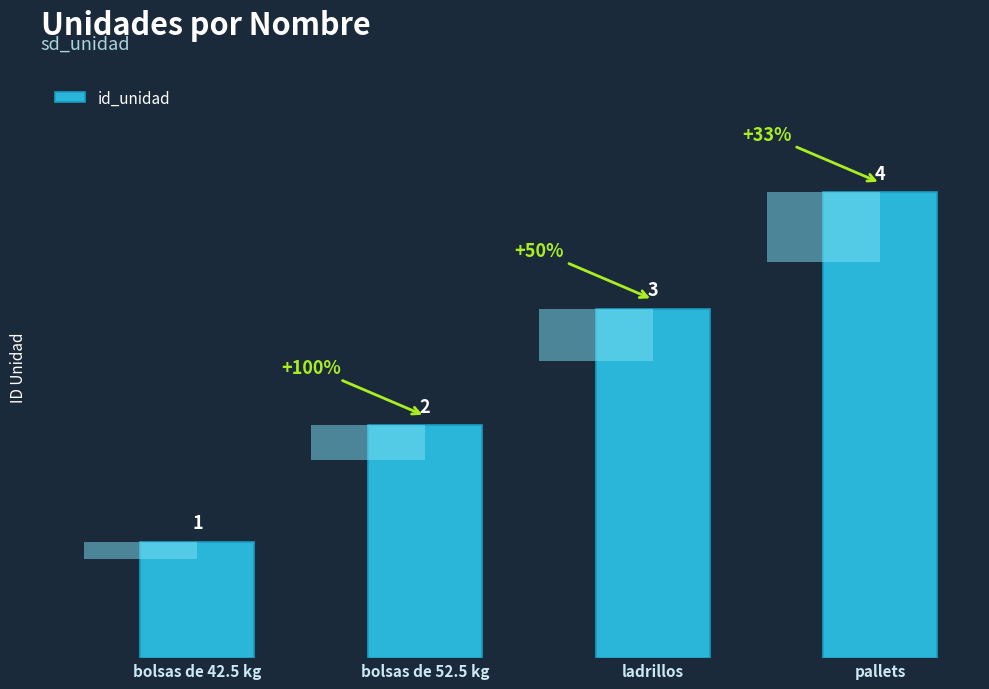

Read the value at bolsas de 42.5 kg.

1